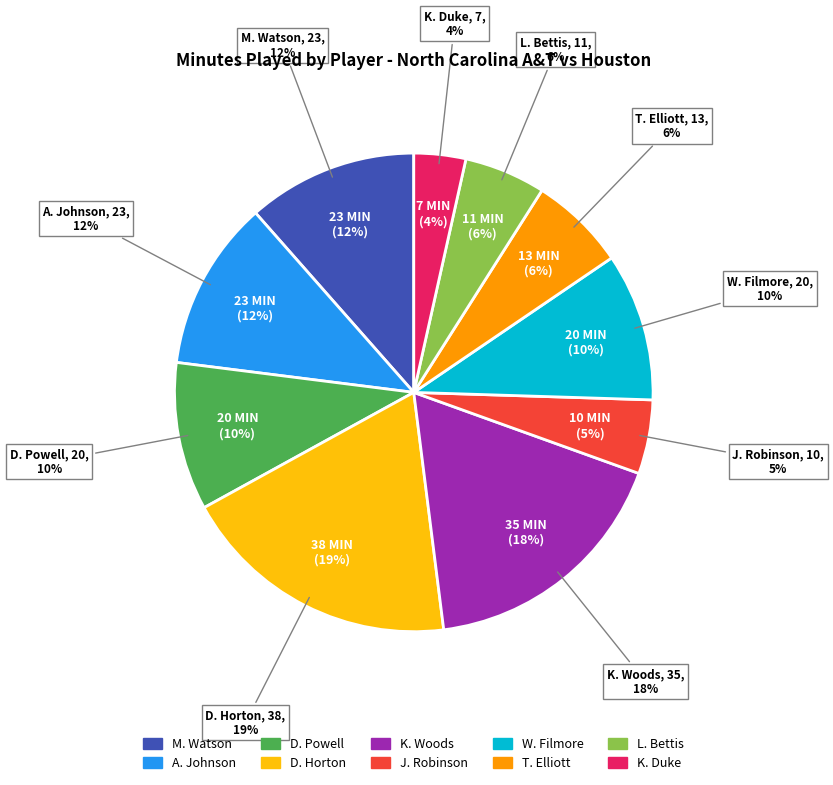

Do L. Bettis and M. Watson together represent more than half of the pie?

No